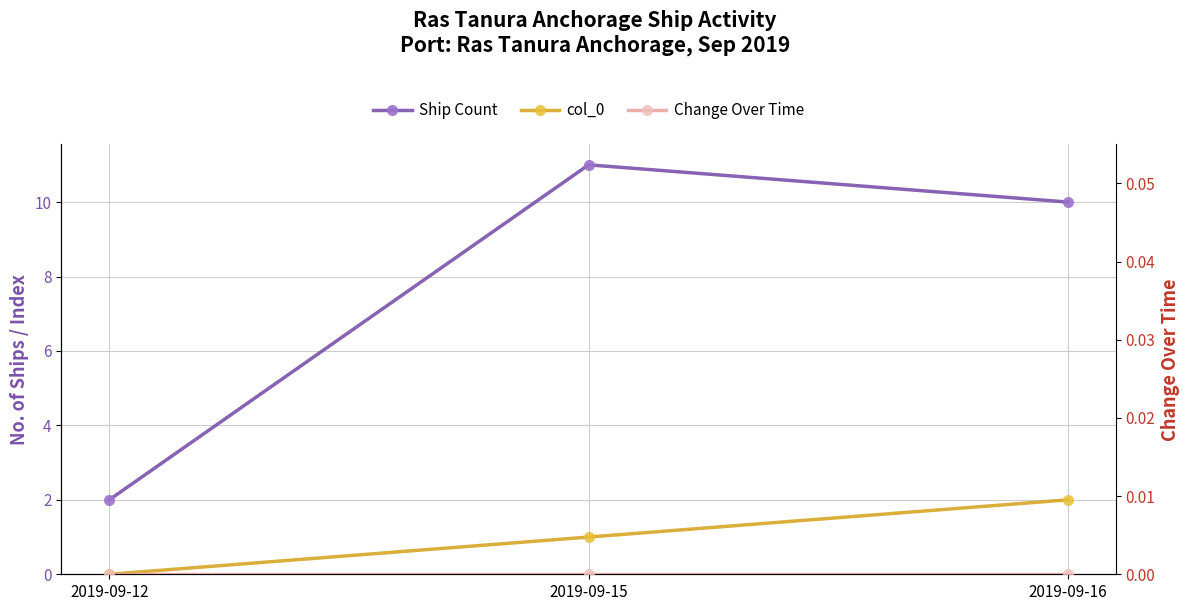

What value does the col_0 series have at 2019-09-15?

1